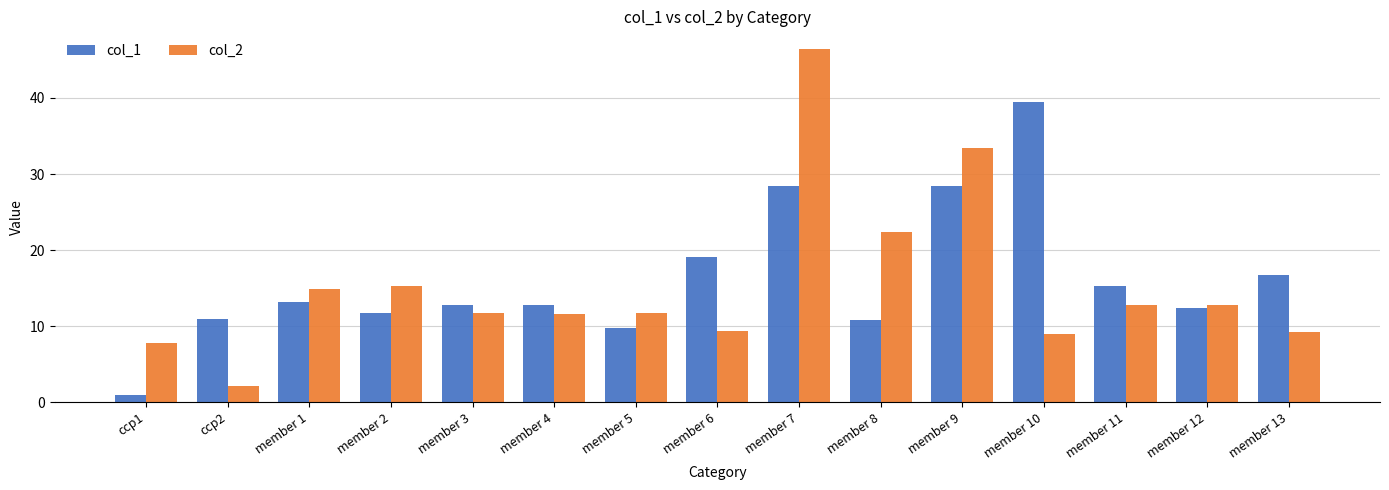

What is the value of the col_2 bar at the 12th from the left?

8.9